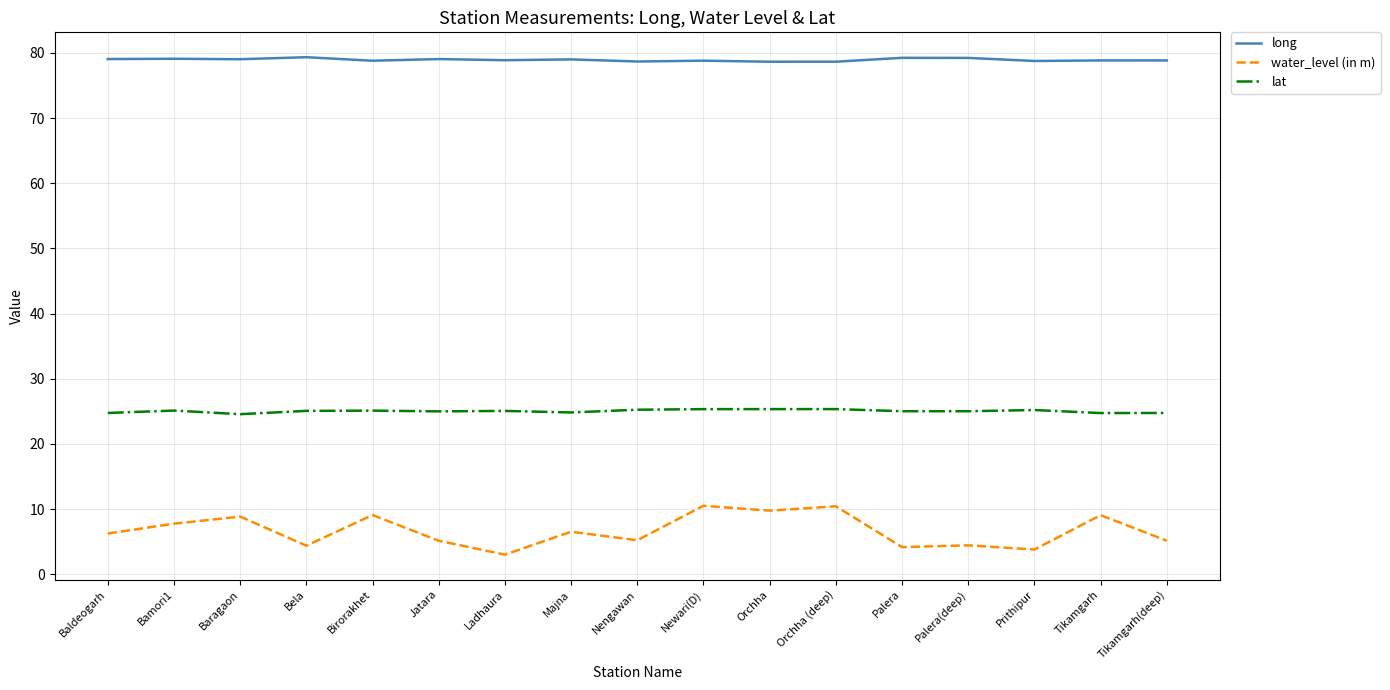

Where is the first local maximum for water_level (in m)?

Baragaon